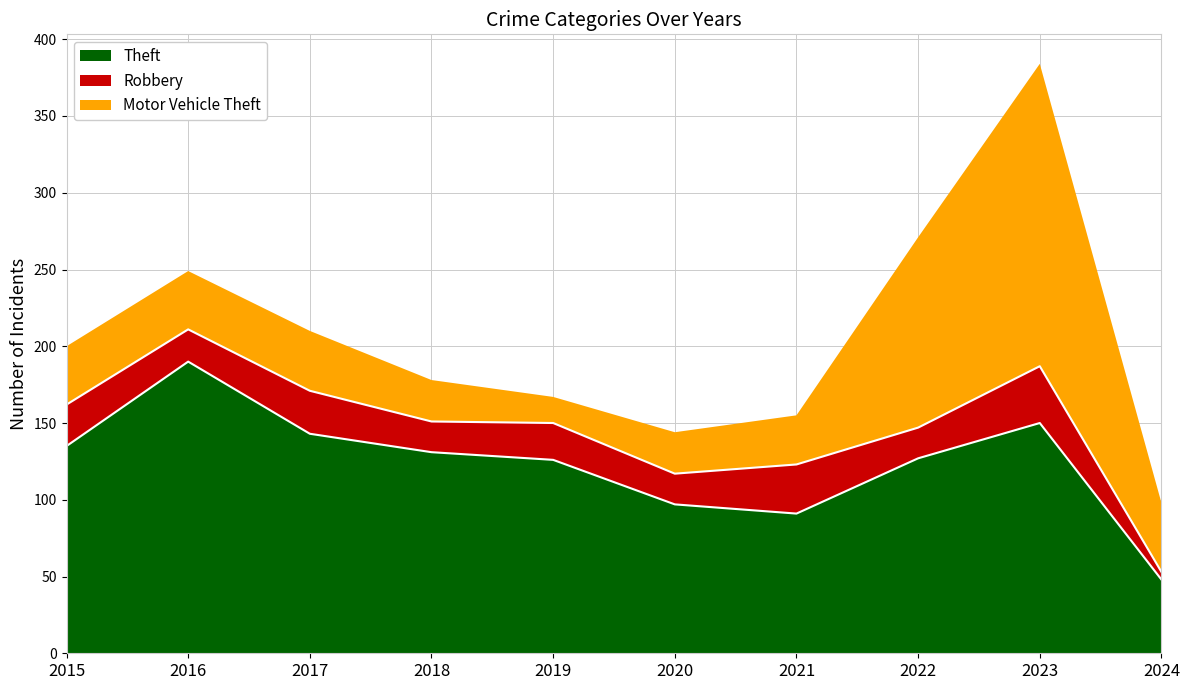

How many interior local peaks does the Robbery series have?

4